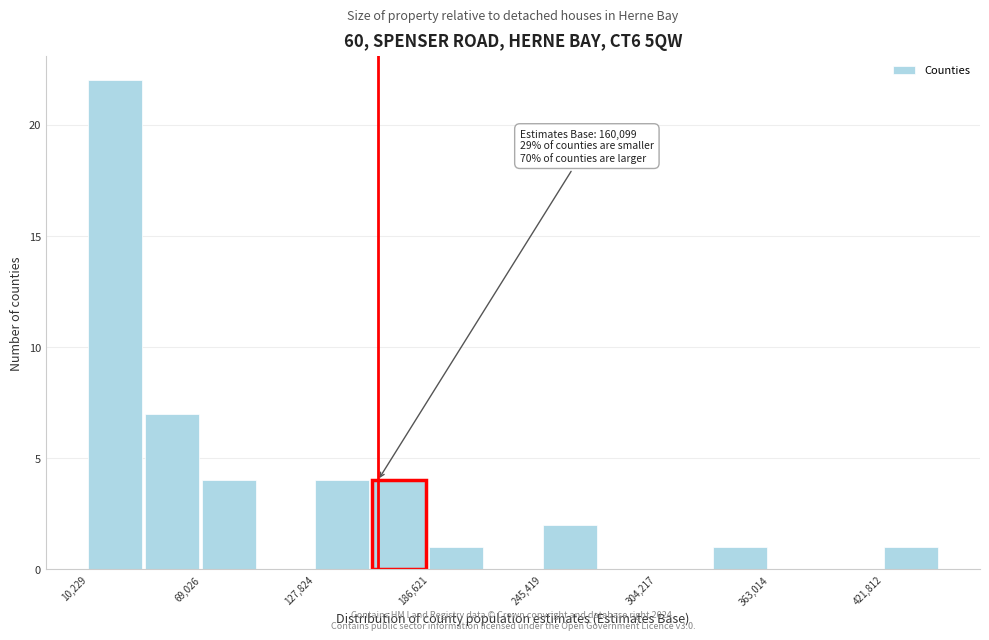

Around what value on the x-axis is the tallest bar? Give the approximate position of its centre, as read against the axis.

20000